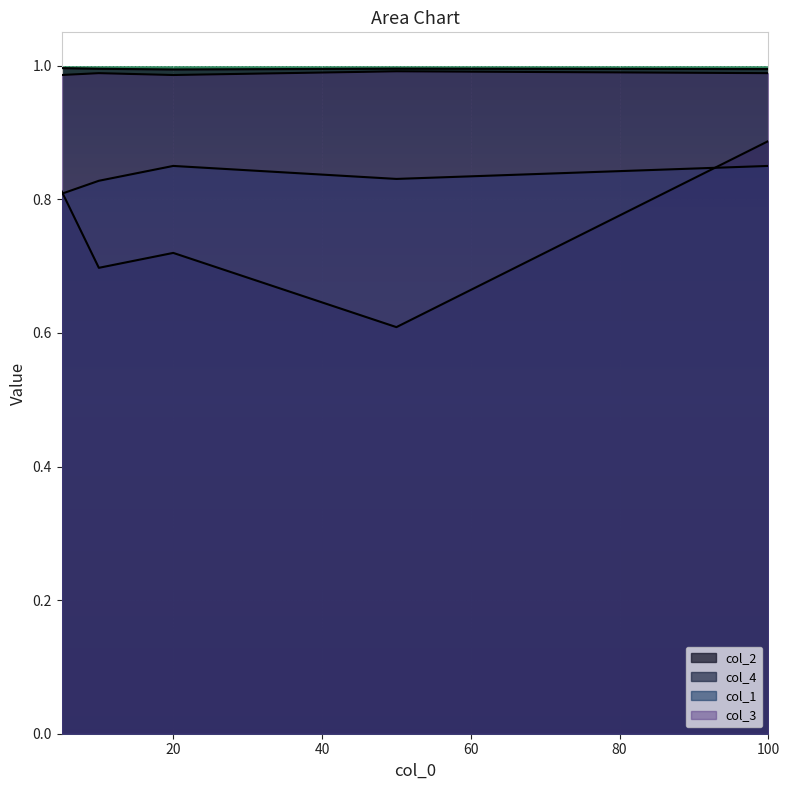

What is the value of the col_4 point at the 3rd from the left?

0.7